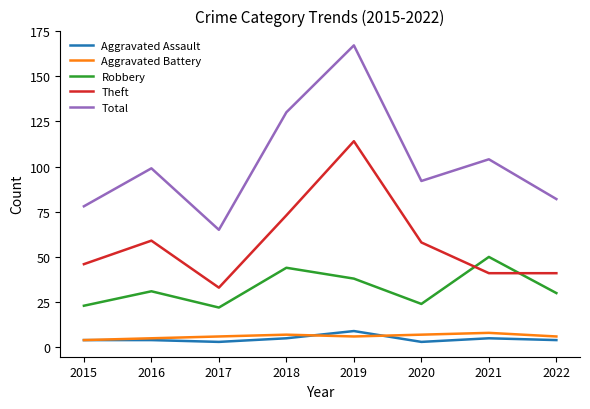

The value of Total at 2020 is 92. True or false?

True